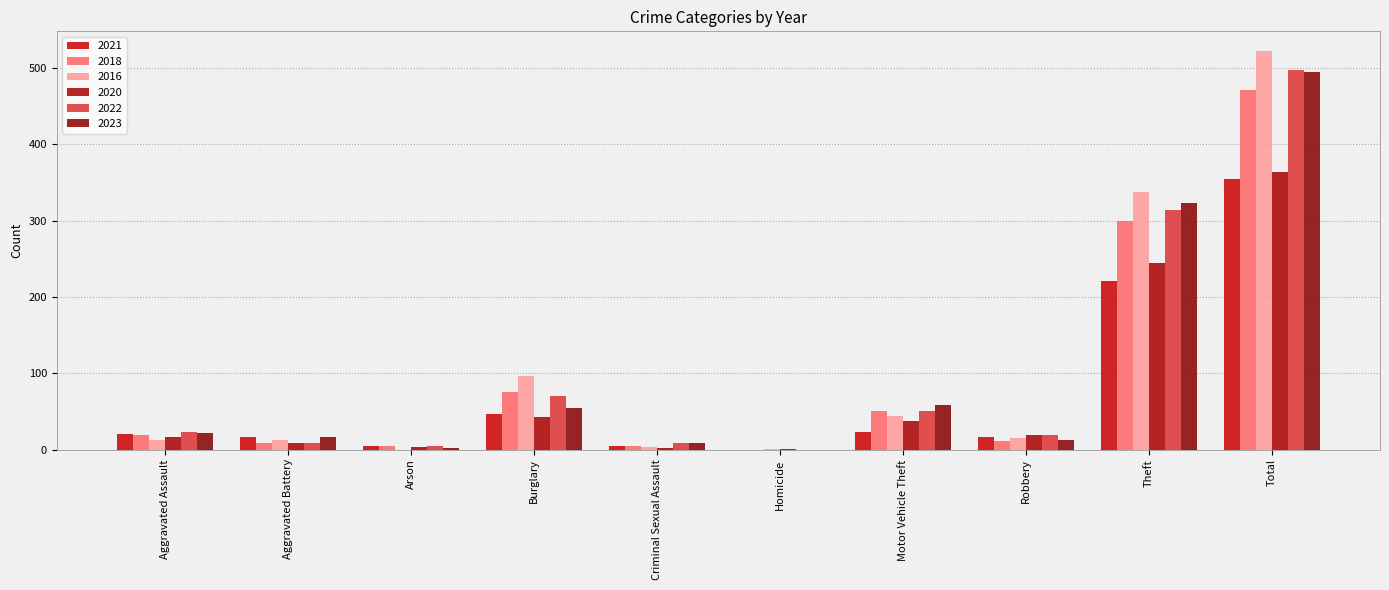

At how many categories does at least one series exceed 366?

1